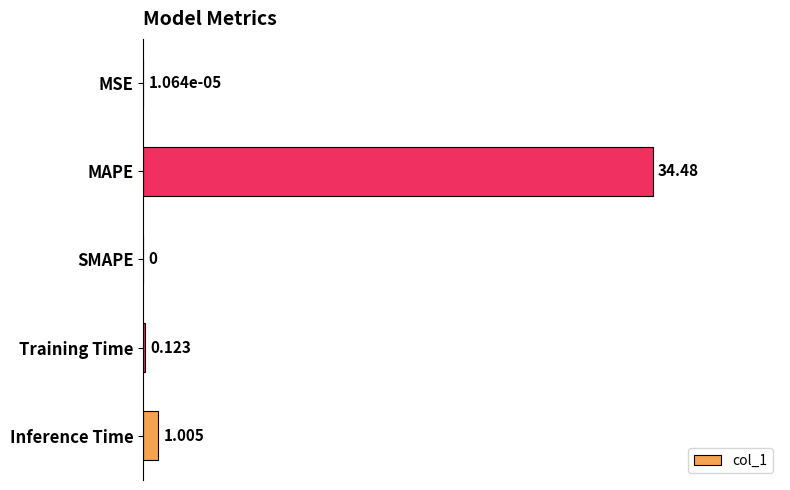

At which label is the value closest to 17?

Inference Time